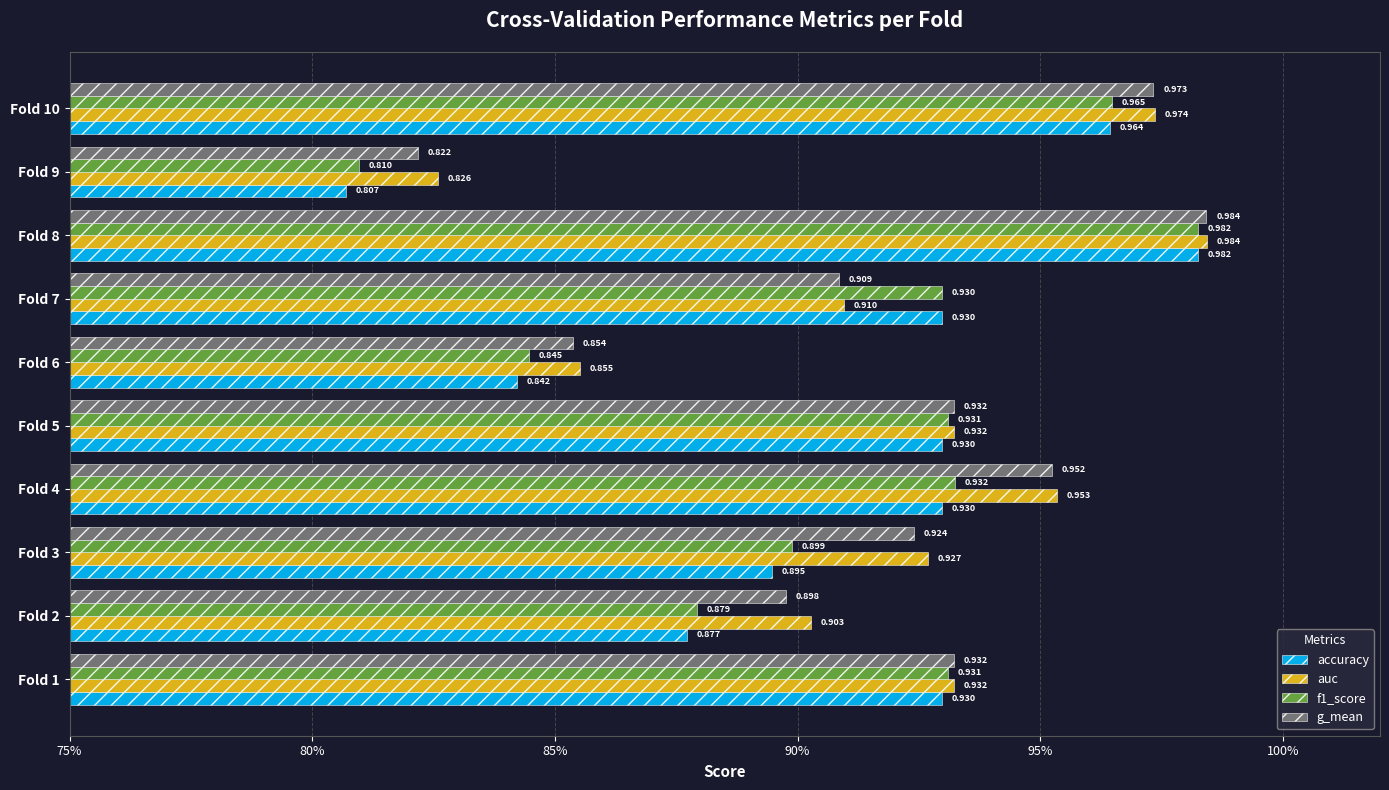

What is the lowest value of the accuracy series?

0.8